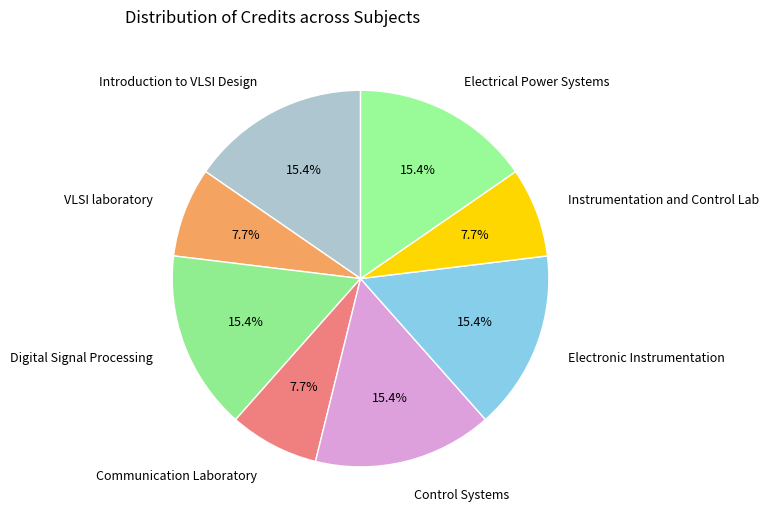

Between Electronic Instrumentation and Communication Laboratory, which is larger?

Electronic Instrumentation